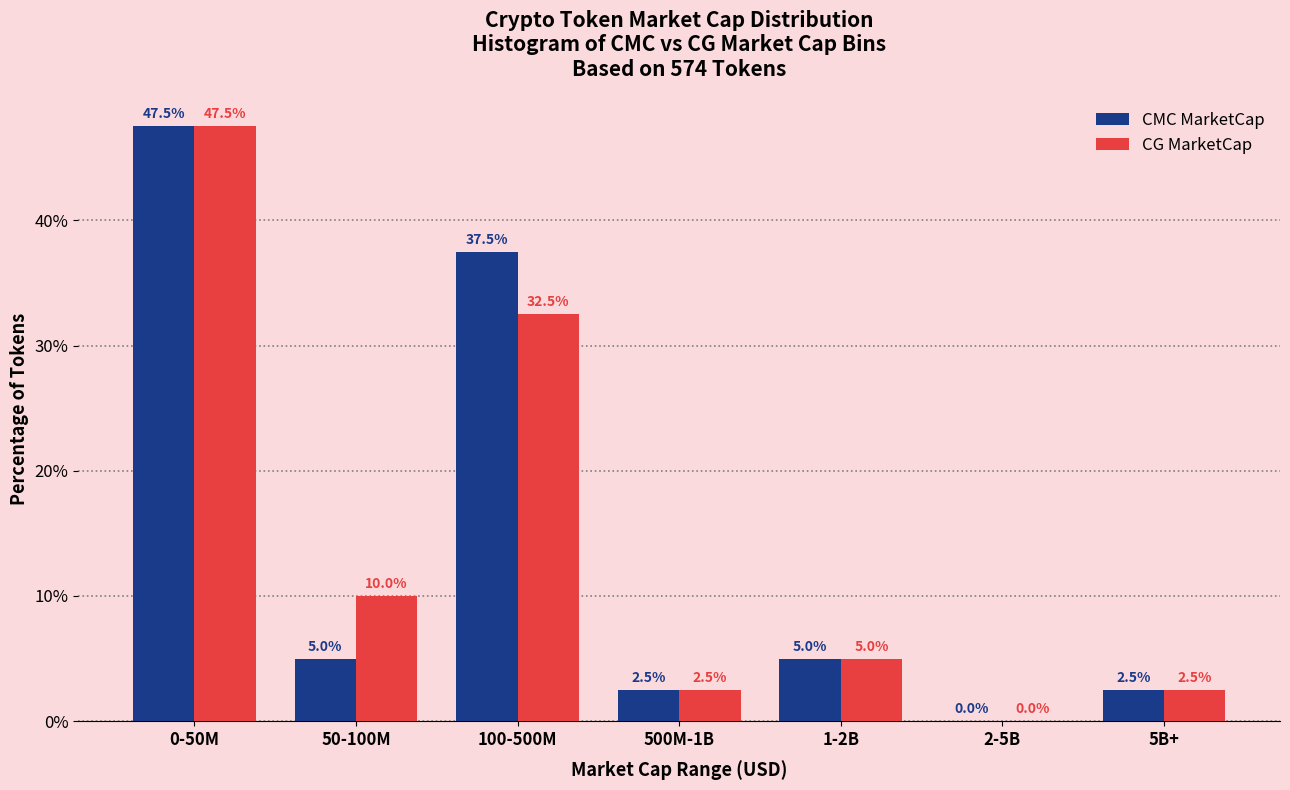

Reading right to left, what are all the values shown in this chart?

CMC MarketCap: 5B+=2.5	2-5B=0.0	1-2B=5.0	500M-1B=2.5	100-500M=37.5	50-100M=5.0	0-50M=47.5
CG MarketCap: 5B+=2.5	2-5B=0.0	1-2B=5.0	500M-1B=2.5	100-500M=32.5	50-100M=10.0	0-50M=47.5